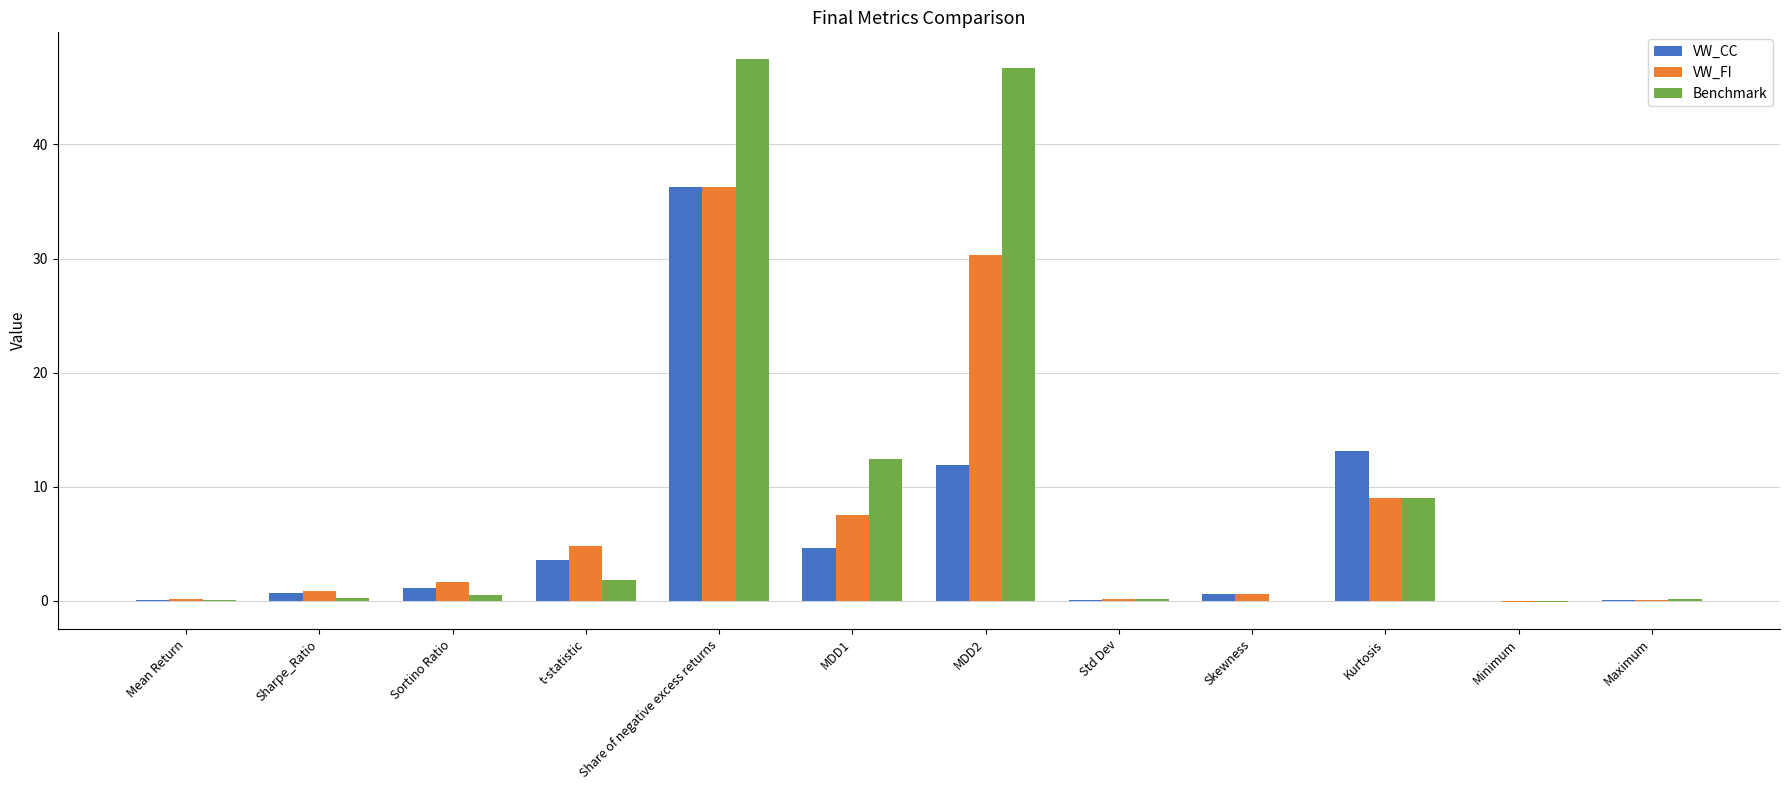

What is the approximate value of Benchmark at Kurtosis?

9.0